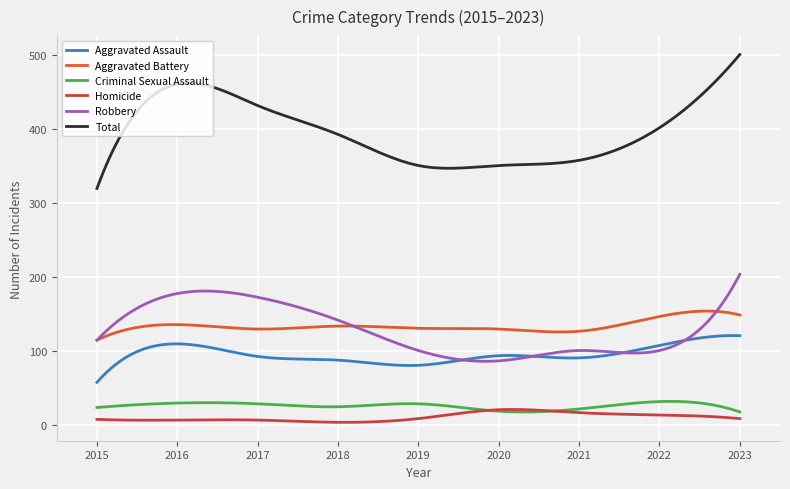

What are all the series names shown in the legend?

Aggravated Assault, Aggravated Battery, Criminal Sexual Assault, Homicide, Robbery, Total